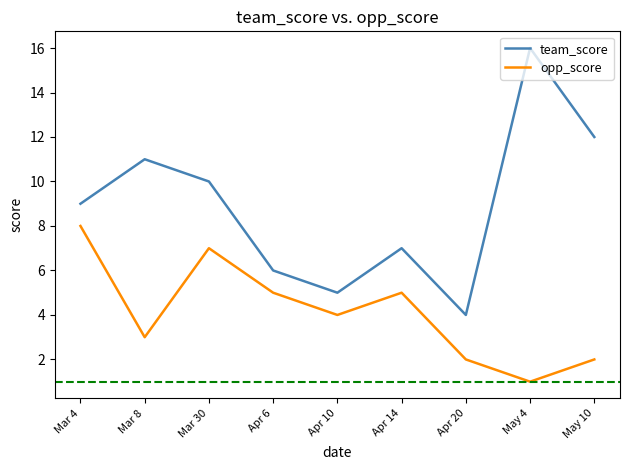

True or false: team_score and opp_score cross at least once.

False